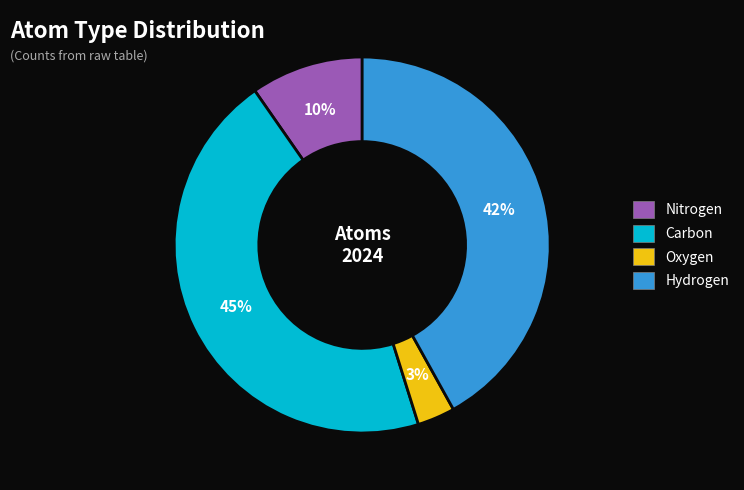

Does any single category account for the majority?

No